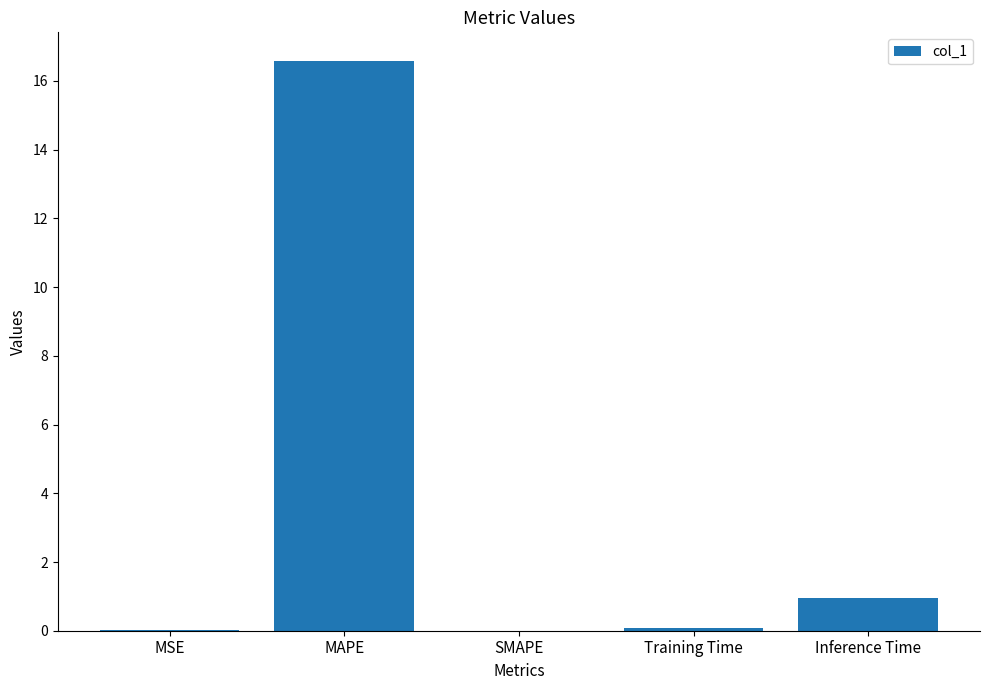

Is it true that the value at MAPE is 23.2?

False